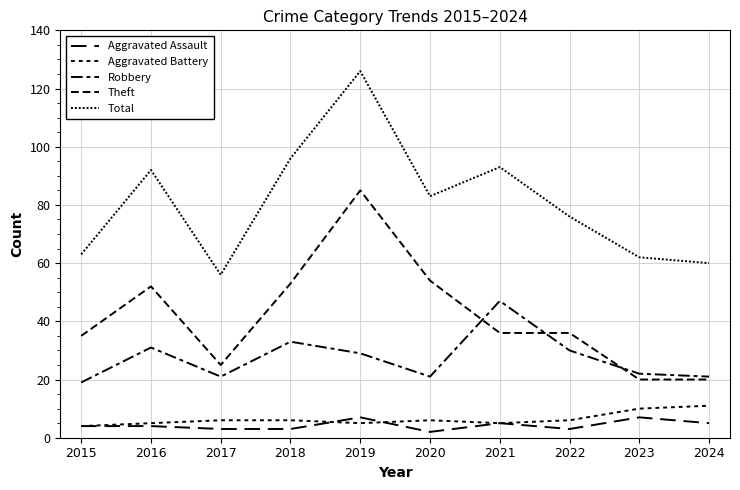

Reading left to right, list all the values displayed in this chart.

Aggravated Assault: 4	4	3	3	7	2	5	3	7	5
Aggravated Battery: 4	5	6	6	5	6	5	6	10	11
Robbery: 19	31	21	33	29	21	47	30	22	21
Theft: 35	52	25	53	85	54	36	36	20	20
Total: 63	92	56	96	126	83	93	76	62	60